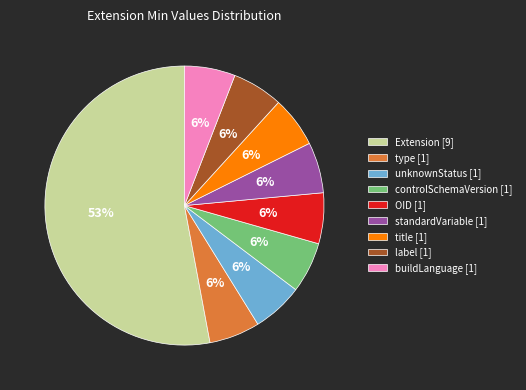

Combined, do type [1] and Extension [9] account for over 50%?

Yes